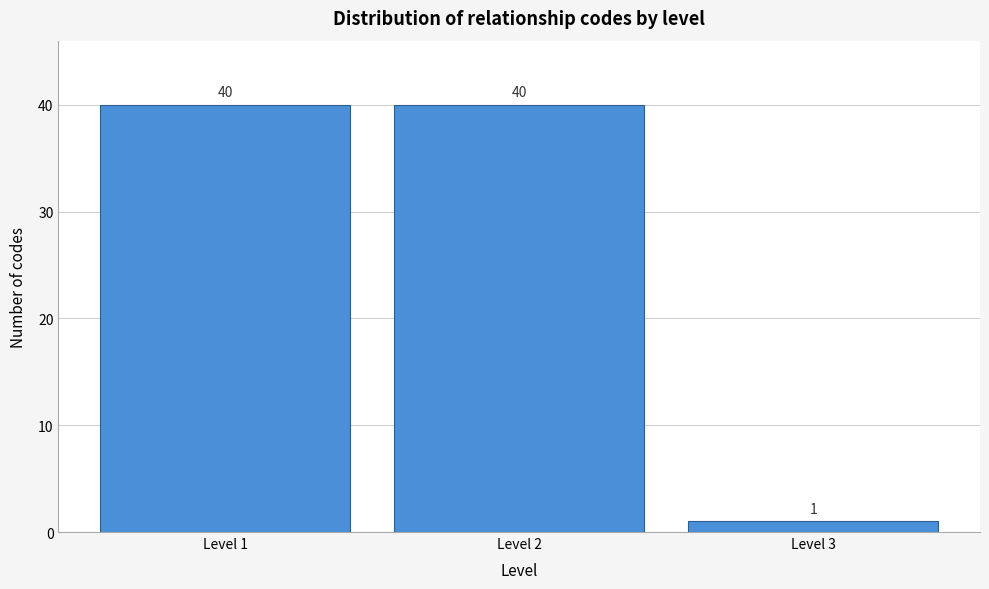

Reading left to right, transcribe this chart: for each bar, give the range it covers on the x-axis and its height.

0.5 to 1.5: 40
1.5 to 2.5: 40
2.5 to 3.5: 1